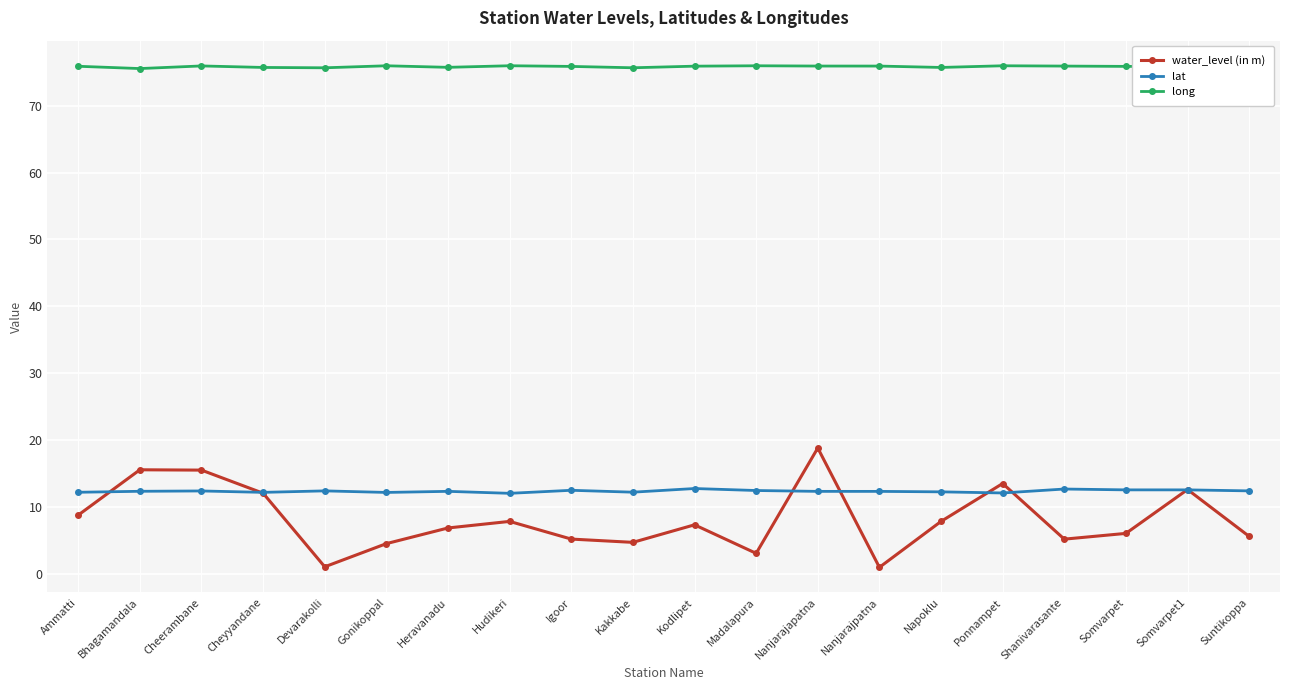

Is the value of lat at Bhagamandala greater than the value of long at Kakkabe?

No